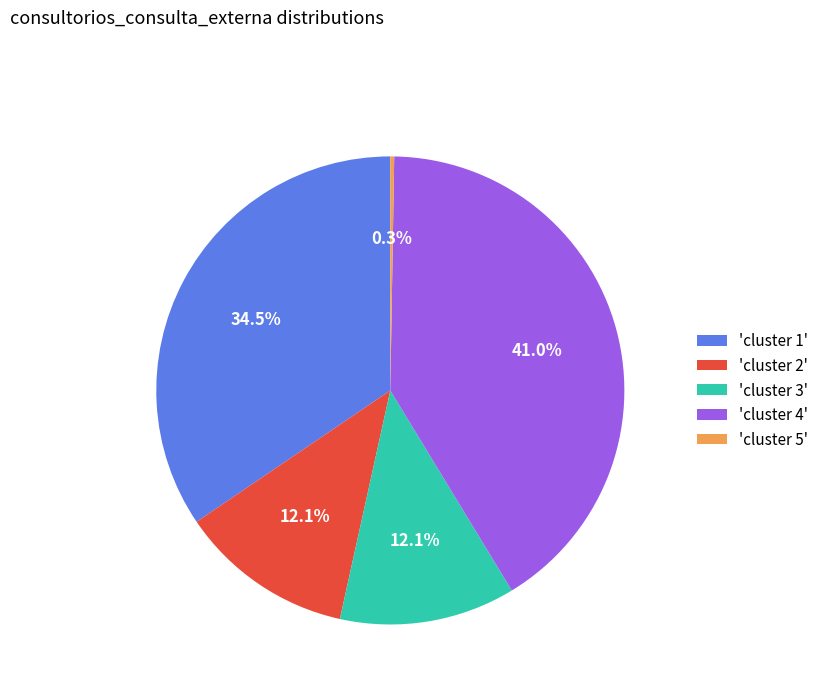

Combined, do 'cluster 2' and 'cluster 1' account for over 50%?

No